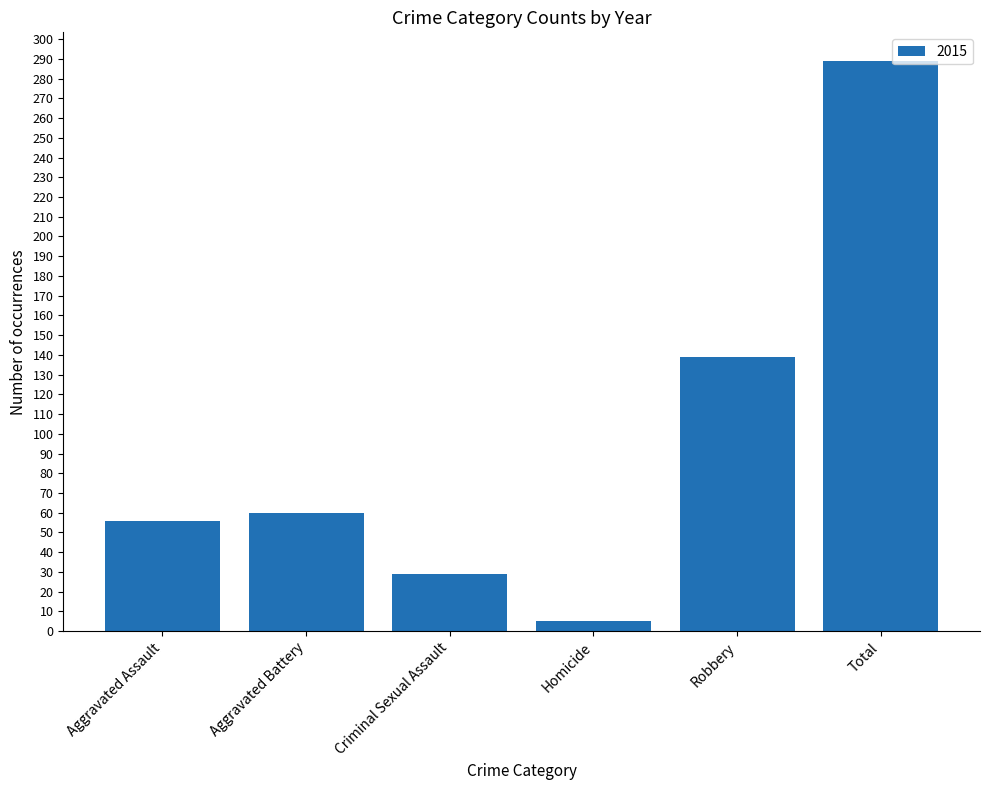

How many bars are there in total?

6